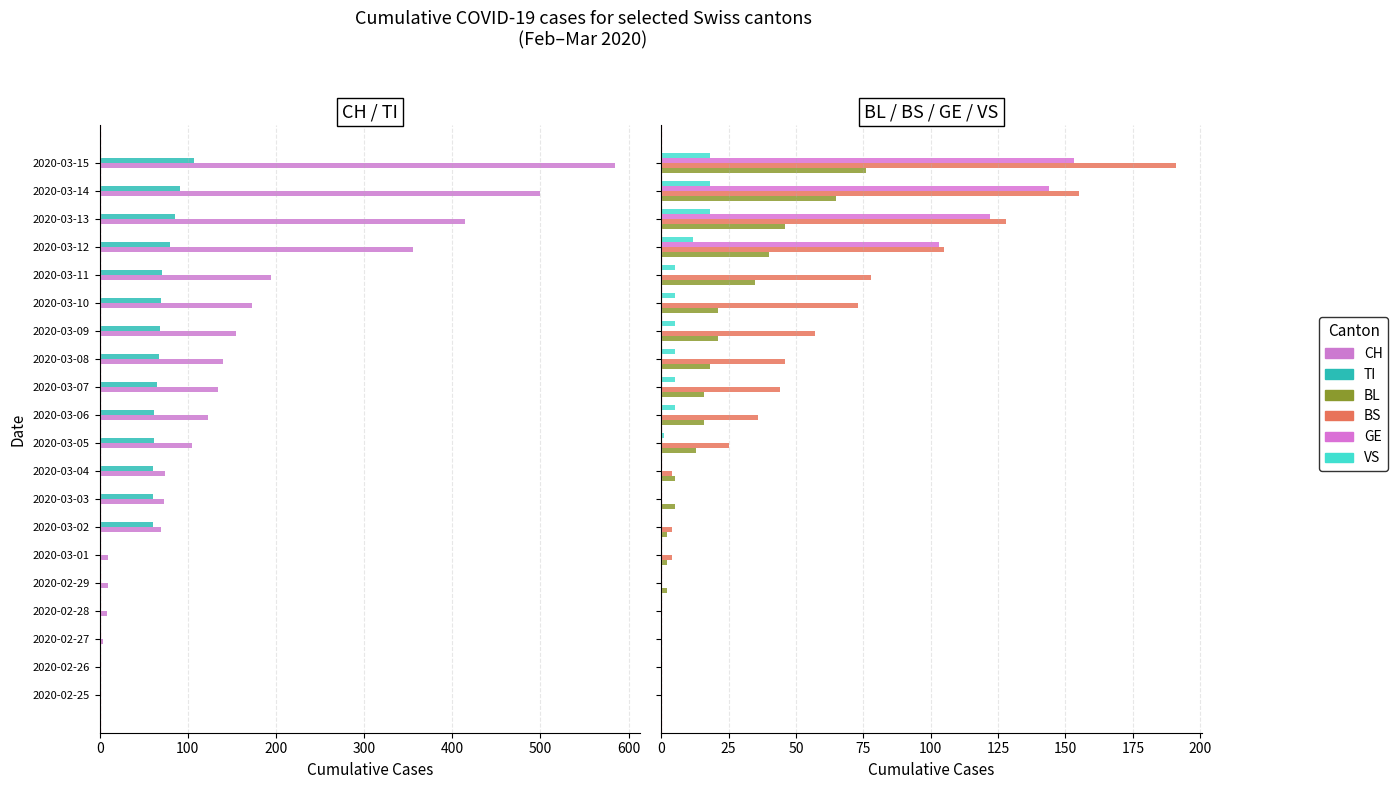

What are all the series names shown in the legend?

CH, TI, BL, BS, GE, VS